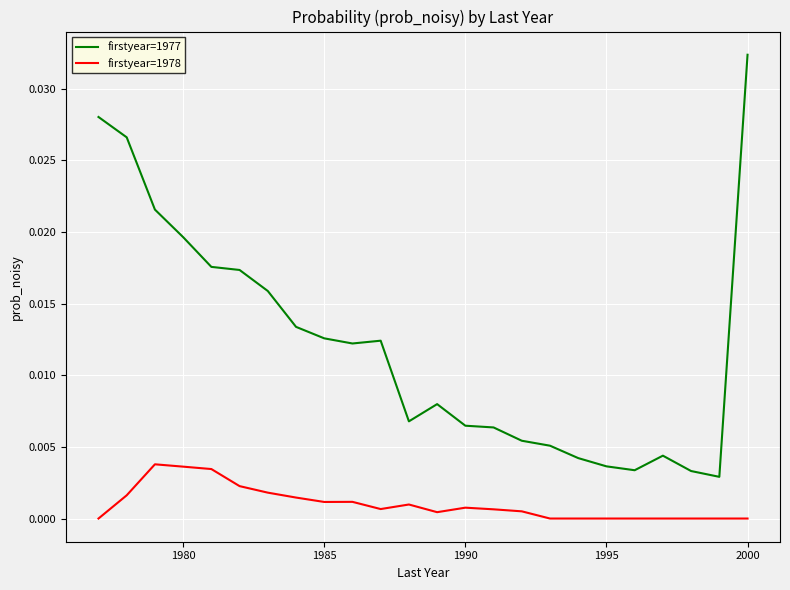

Rank the series by their average value, from highest to lowest.

firstyear=1977, firstyear=1978